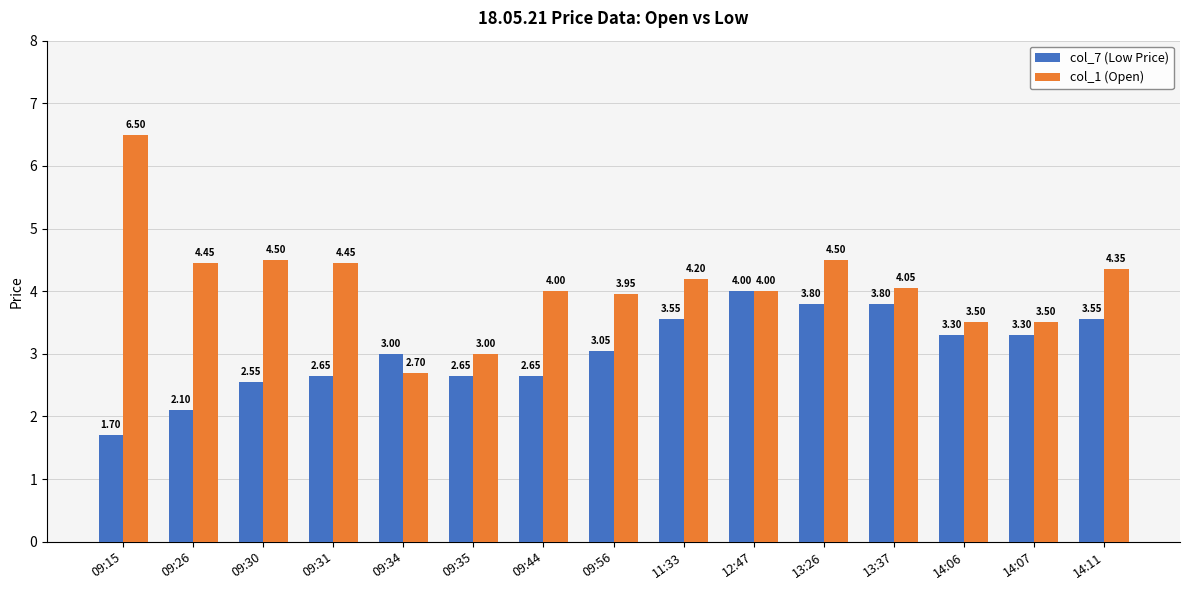

What is the label of the 2nd bar from the right?

14:07